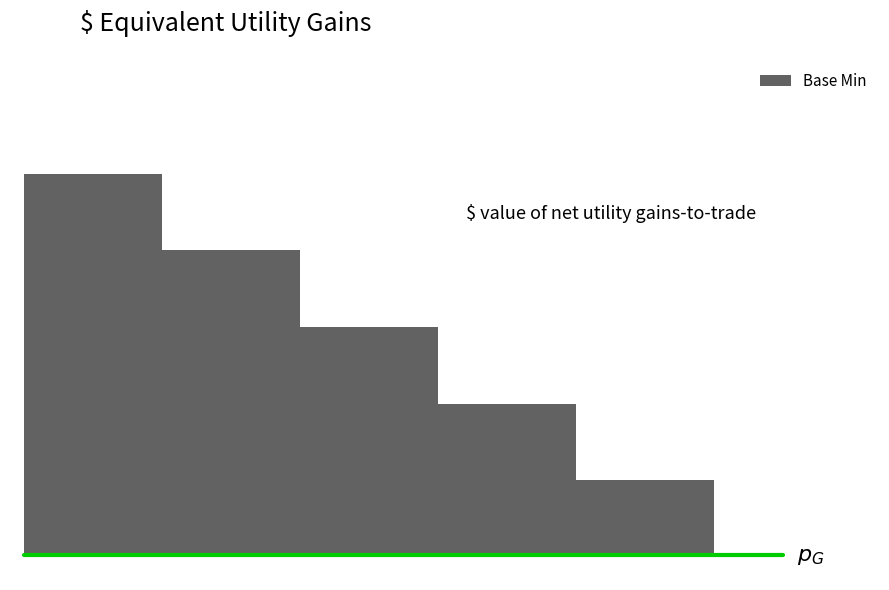

True or false: the data has more than 1 interior local peaks.

False